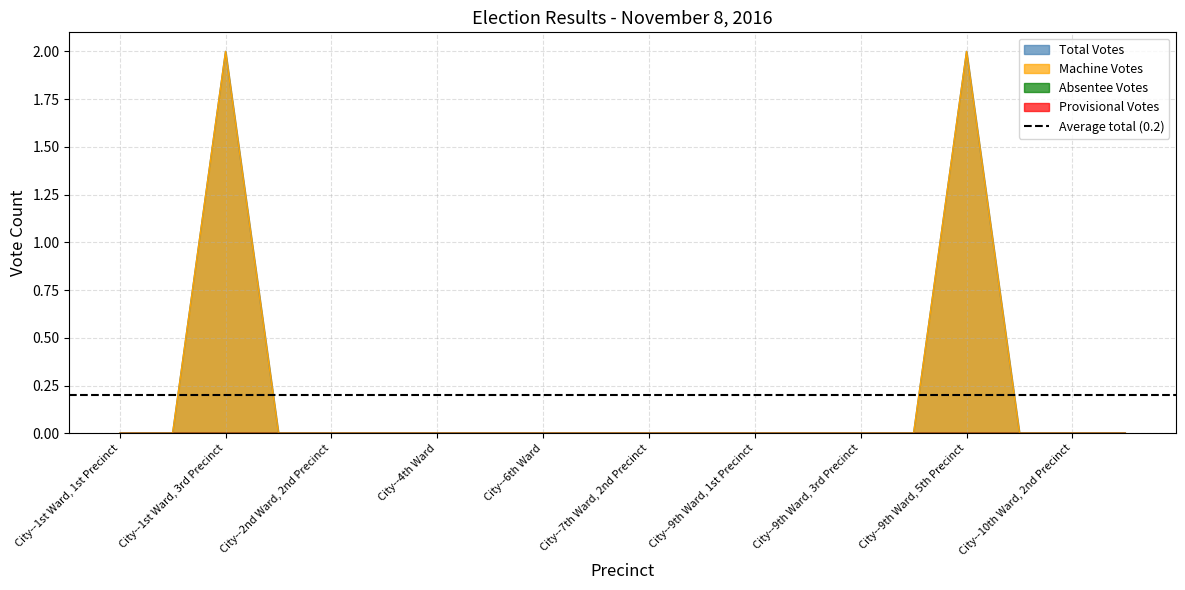

Where is the first local maximum for Total Votes?

City--1st Ward, 3rd Precinct